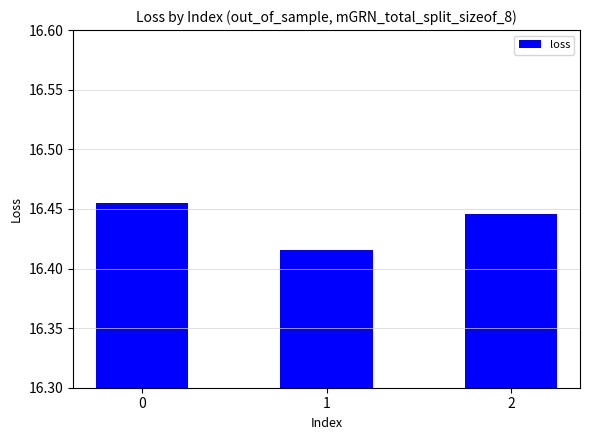

The chart shows a value of 21.4 at 1. True or false?

False